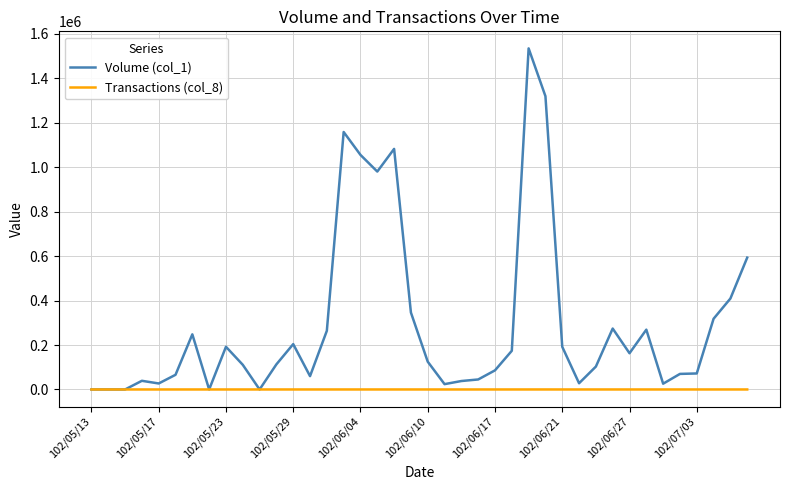

List the series in order of their peak value, highest first.

Volume (col_1), Transactions (col_8)